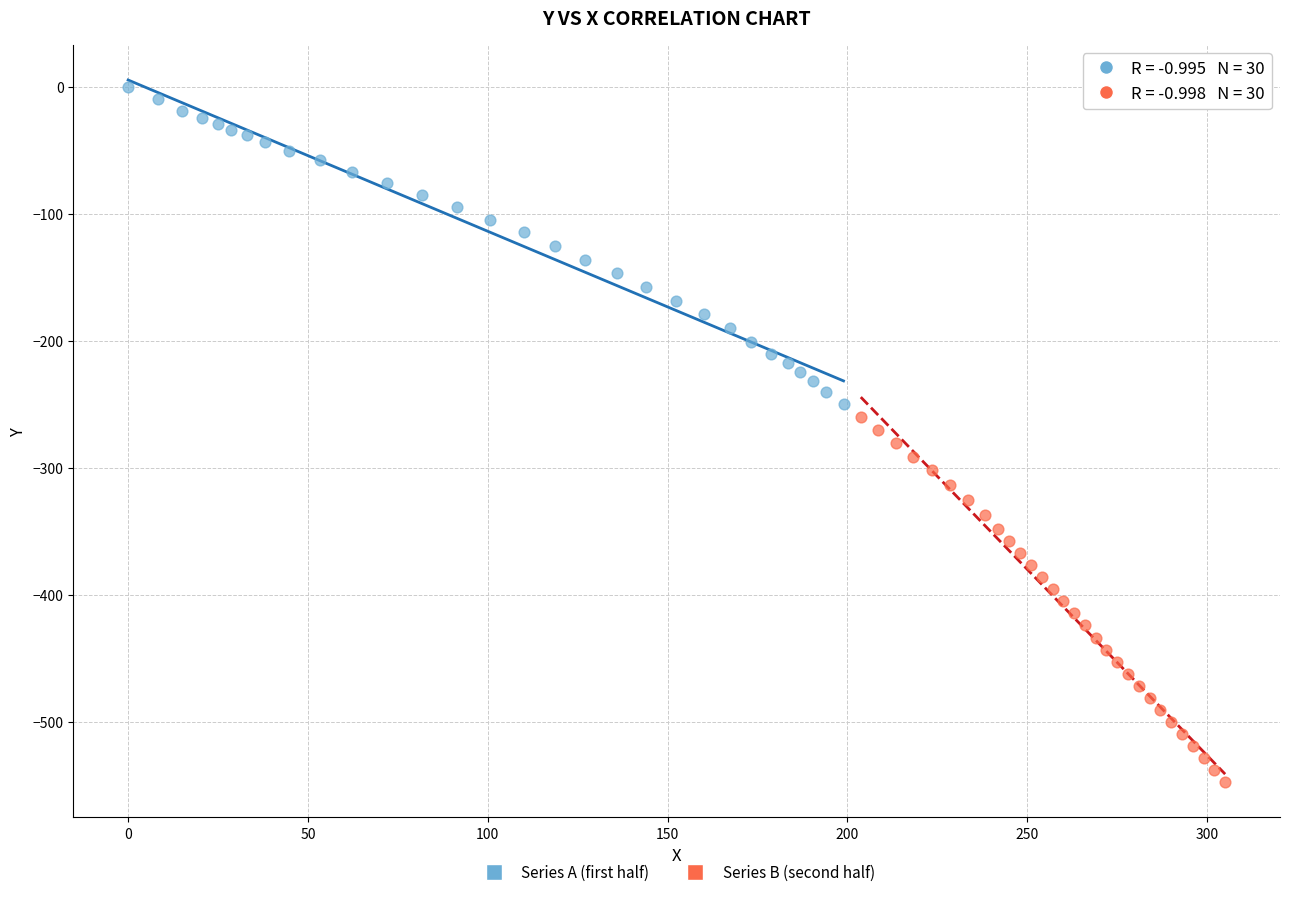

Which series reaches the maximum Y coordinate?

Series A (first half)